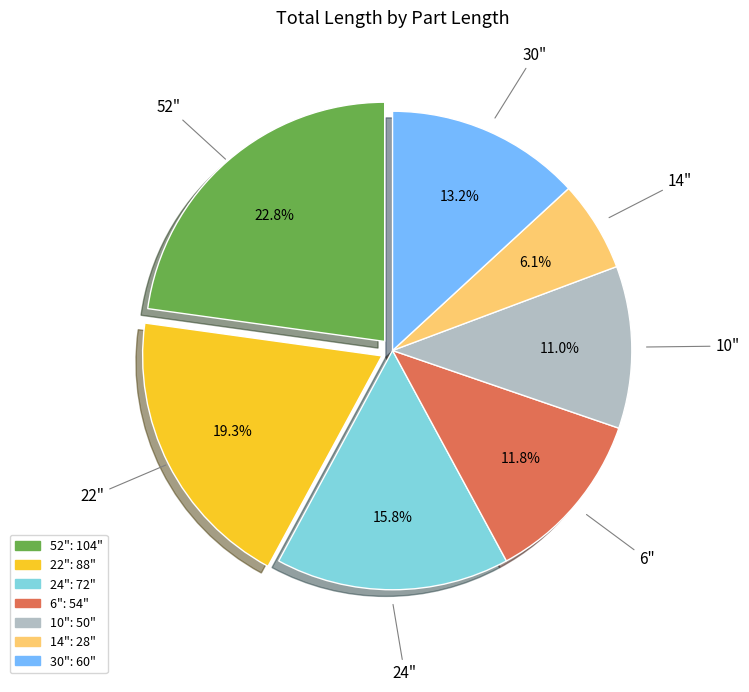

To the nearest percent, what is the combined percentage of 52" and 30"?

36%